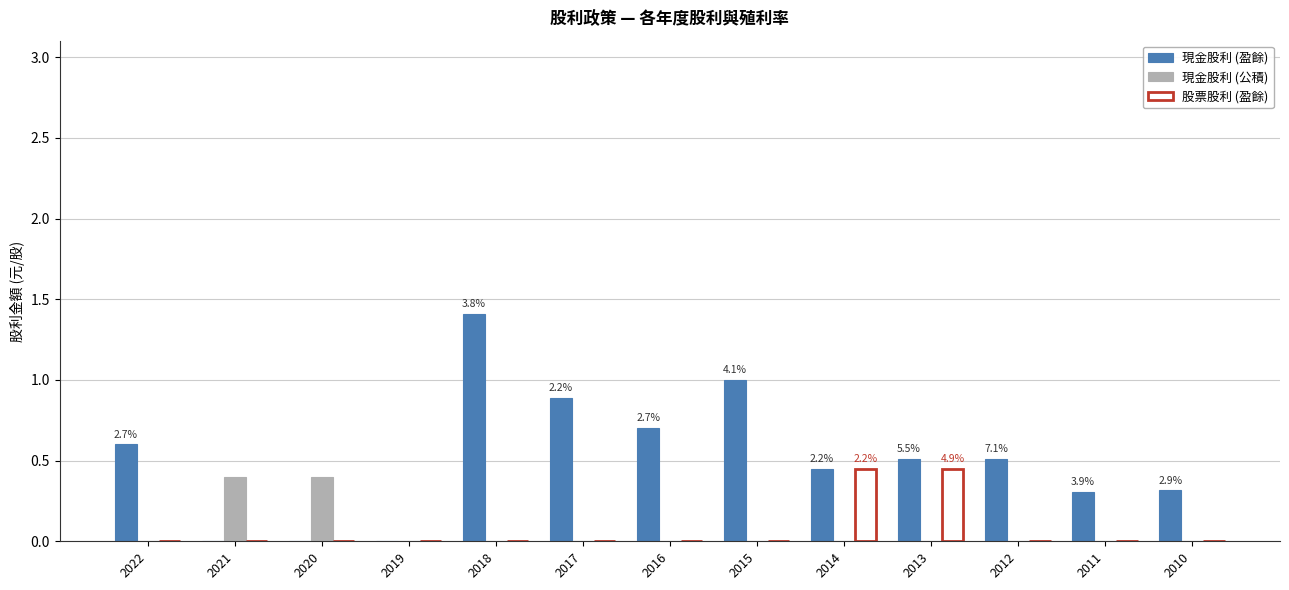

Between 2022 and 2021, which series saw the biggest shift?

現金股利 (盈餘)